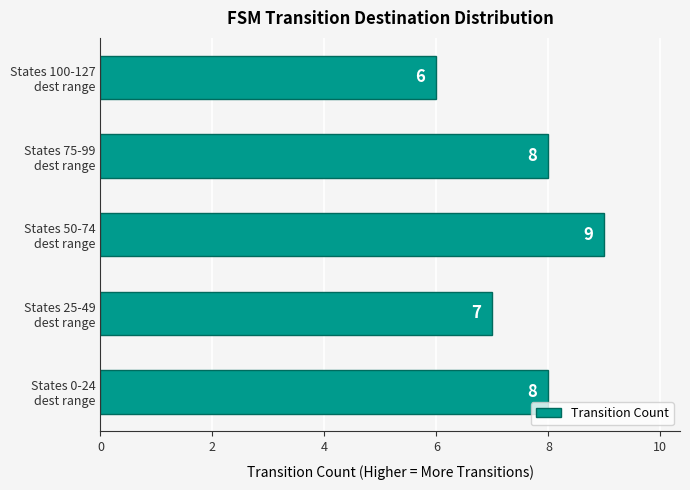

Count the values in the range 7 to 8.

3